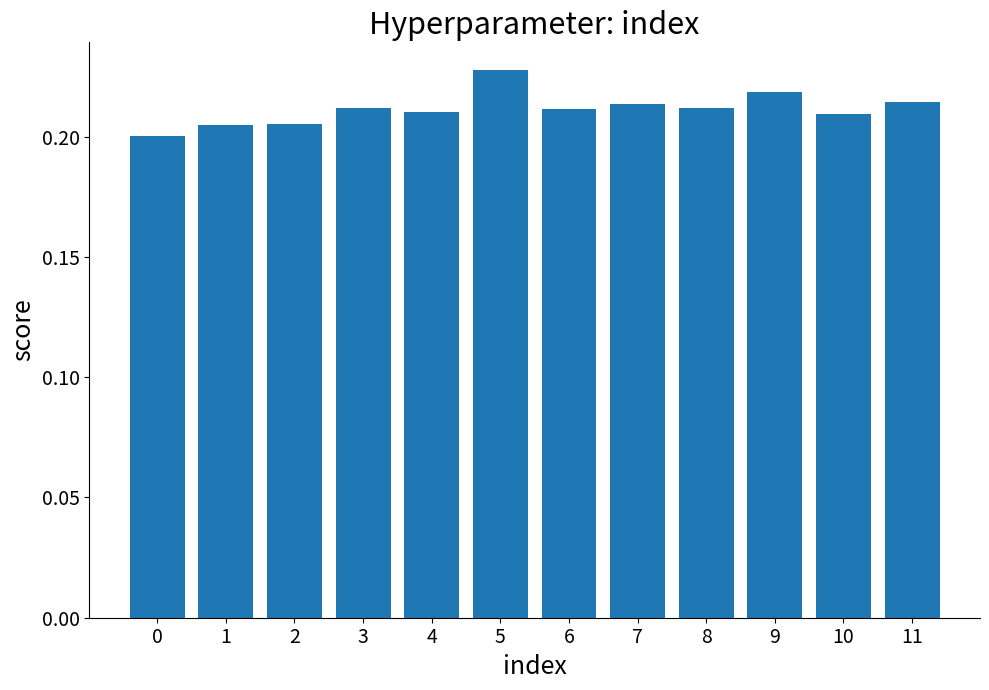

Which has a higher value, 7 or 1?

7